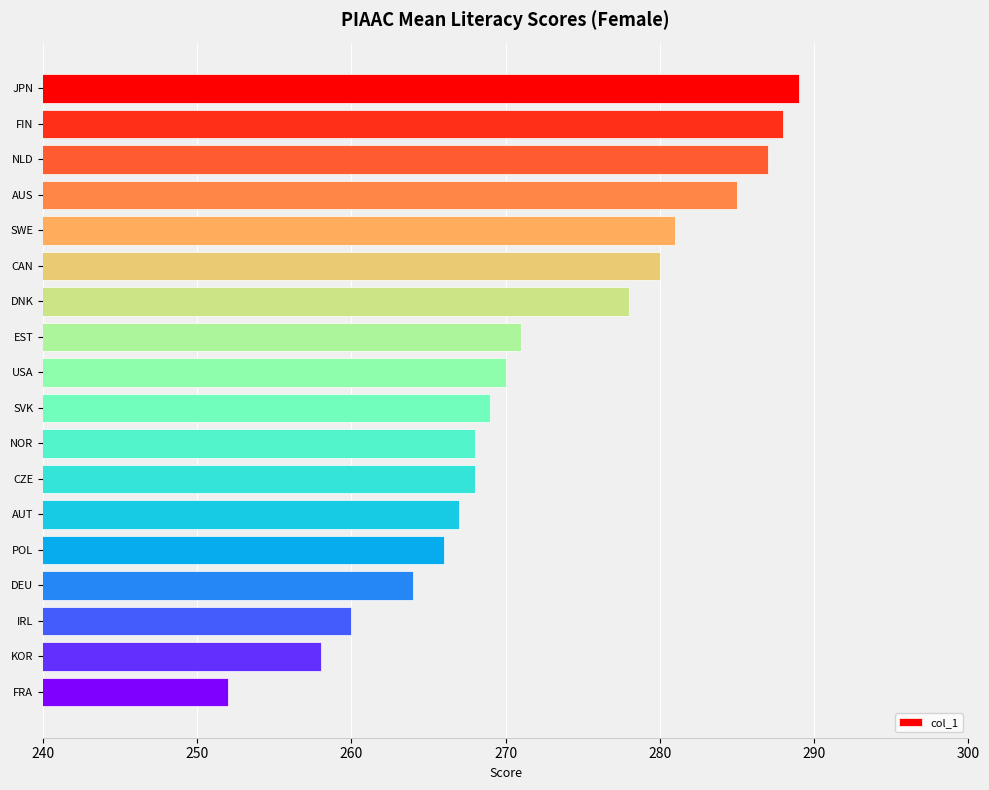

What is the sum of all values?

4901